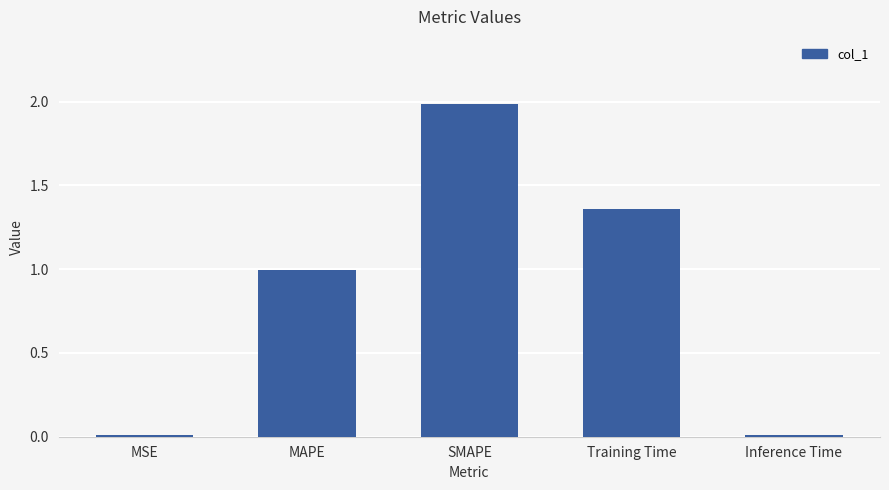

Are the bars horizontal?

No